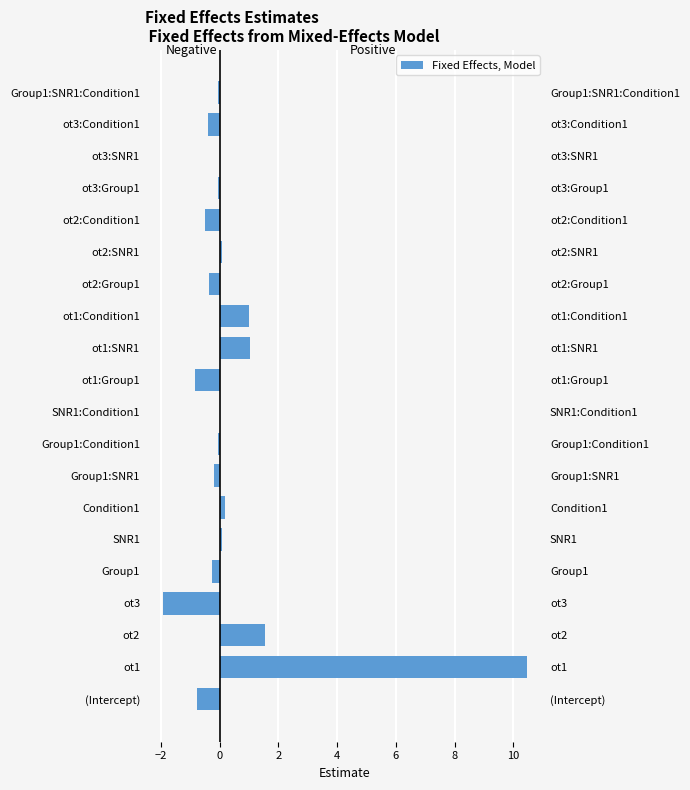

Is it true that Positive Estimates equals 1.5 at ot2?

True